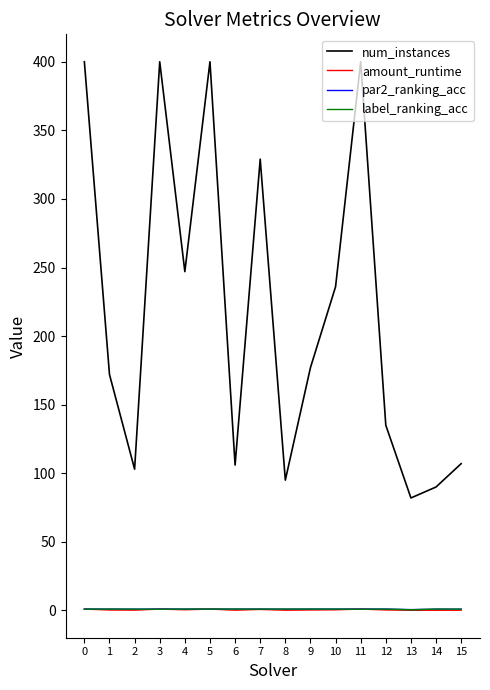

At how many categories does at least one series exceed 367?

4